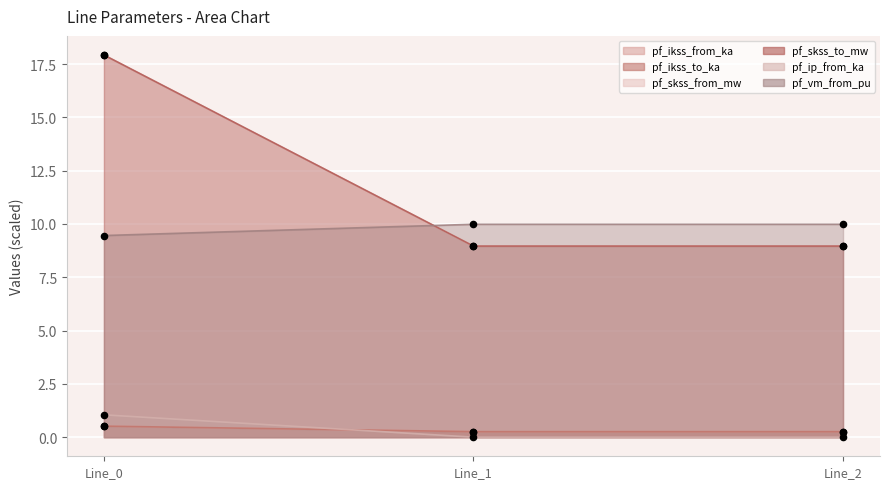

At which category is the sum across all series the highest?

Line_0